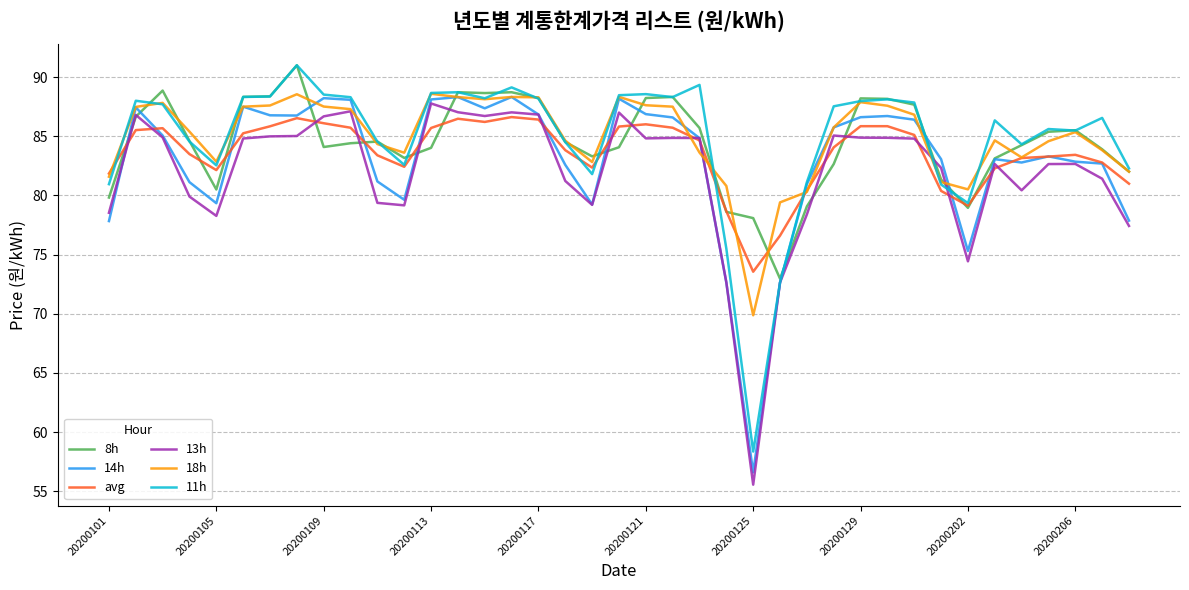

What is the maximum value shown in the chart?

91.0